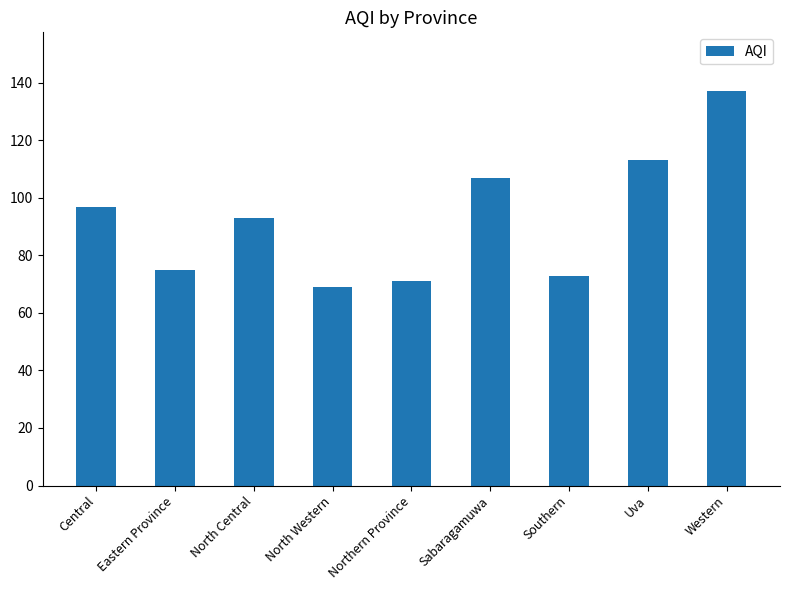

What is the change in value from Sabaragamuwa to Western?

+30